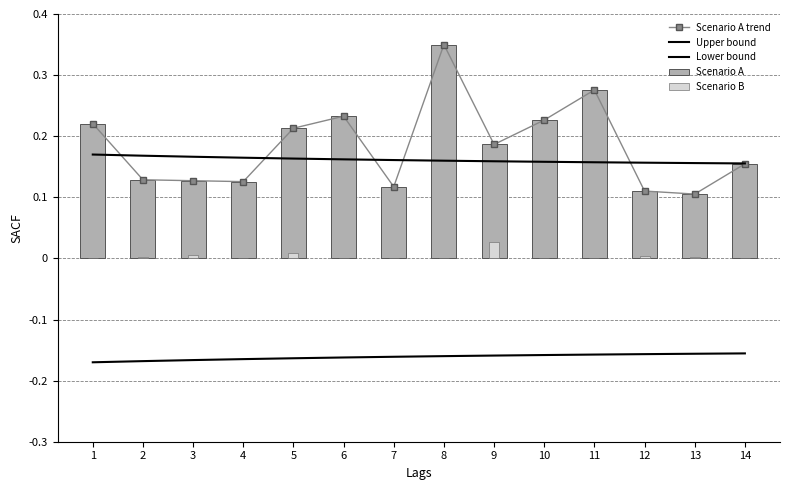

Between 10 and 12, which series saw the biggest shift?

Scenario A trend